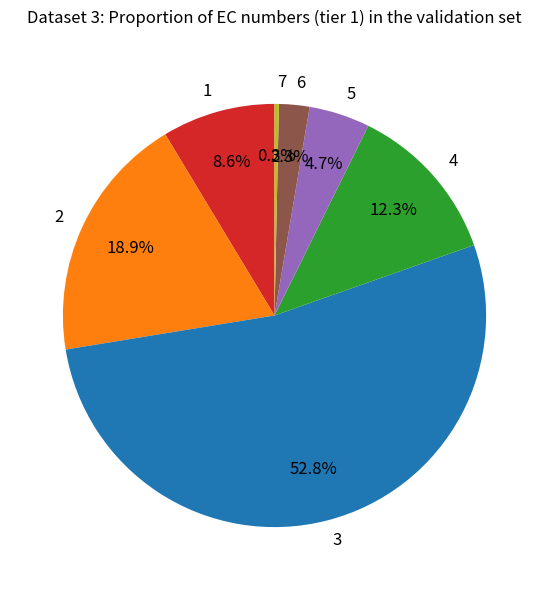

How many segments does this pie chart have?

7